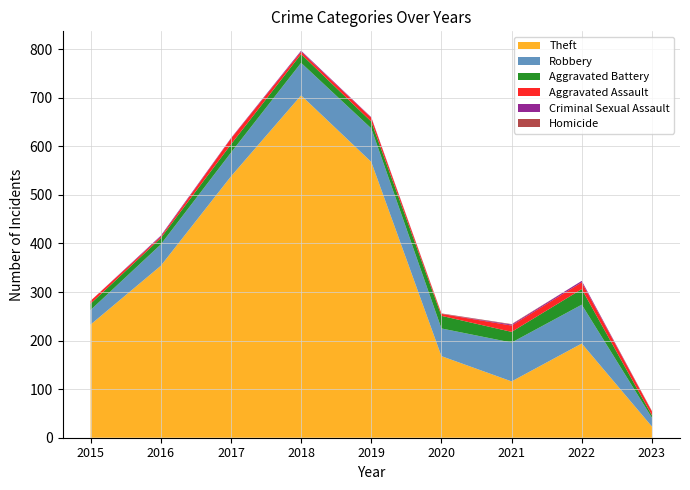

Reading left to right, what are all the values shown in this chart?

Theft: 2015=233	2016=354	2017=538	2018=705	2019=568	2020=168	2021=116	2022=194	2023=23
Robbery: 2015=30	2016=44	2017=49	2018=67	2019=69	2020=57	2021=80	2022=80	2023=18
Aggravated Battery: 2015=13	2016=13	2017=17	2018=18	2019=14	2020=26	2021=22	2022=32	2023=5
Aggravated Assault: 2015=6	2016=3	2017=12	2018=5	2019=8	2020=4	2021=13	2022=14	2023=8
Criminal Sexual Assault: 2015=0	2016=2	2017=1	2018=2	2019=1	2020=0	2021=2	2022=3	2023=0
Homicide: 2015=0	2016=0	2017=0	2018=0	2019=0	2020=1	2021=1	2022=0	2023=1